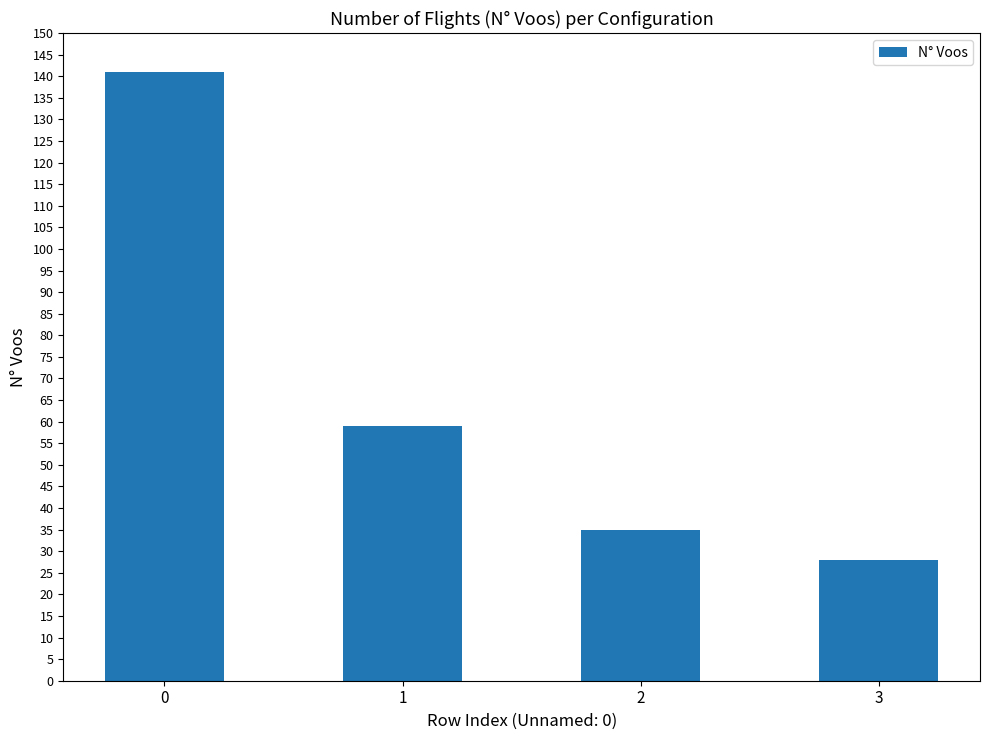

Does the chart contain any negative values?

No